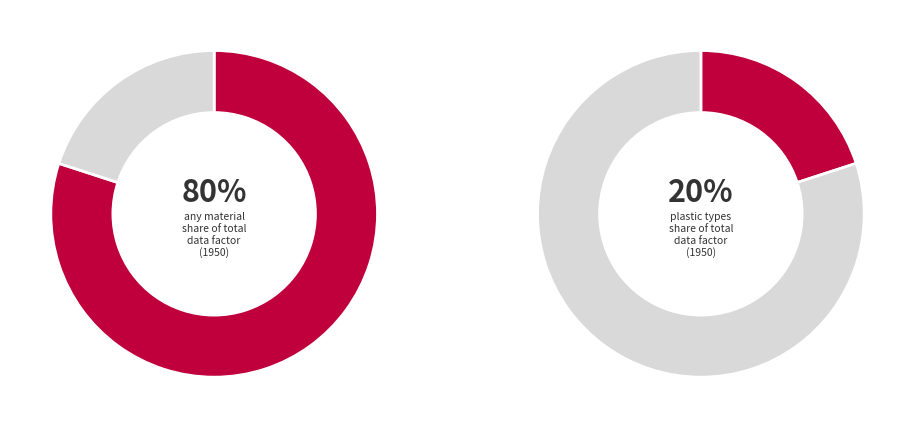

What is the largest slice in the pie chart?

any